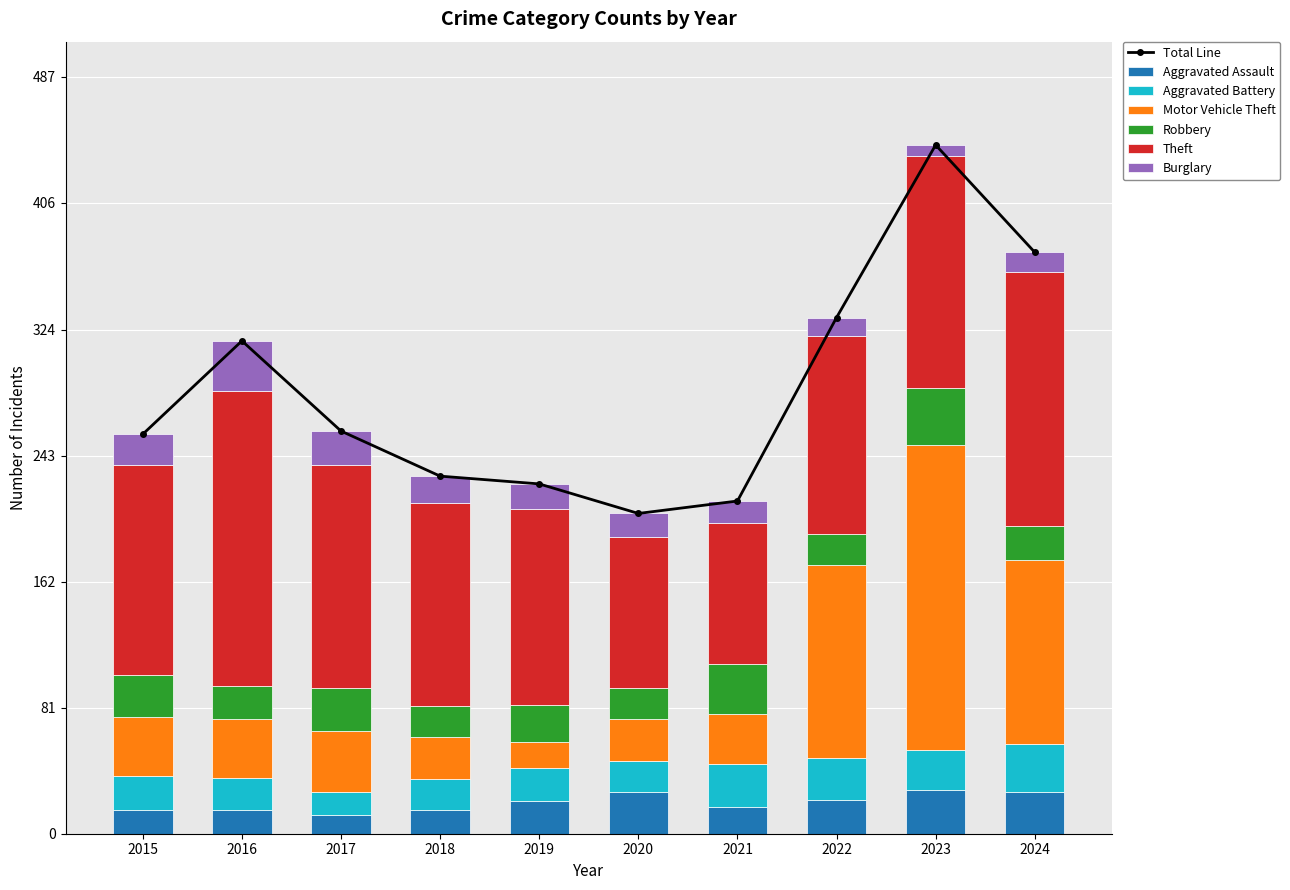

Reading left to right, extract all data points from this chart.

Aggravated Assault: 2015=15	2016=15	2017=12	2018=15	2019=21	2020=27	2021=17	2022=22	2023=28	2024=27
Aggravated Battery: 2015=22	2016=21	2017=15	2018=20	2019=21	2020=20	2021=28	2022=27	2023=26	2024=31
Motor Vehicle Theft: 2015=38	2016=38	2017=39	2018=27	2019=17	2020=27	2021=32	2022=124	2023=196	2024=118
Robbery: 2015=27	2016=21	2017=28	2018=20	2019=24	2020=20	2021=32	2022=20	2023=37	2024=22
Theft: 2015=135	2016=190	2017=143	2018=131	2019=126	2020=97	2021=91	2022=127	2023=149	2024=163
Burglary: 2015=20	2016=32	2017=22	2018=17	2019=16	2020=15	2021=14	2022=12	2023=7	2024=13